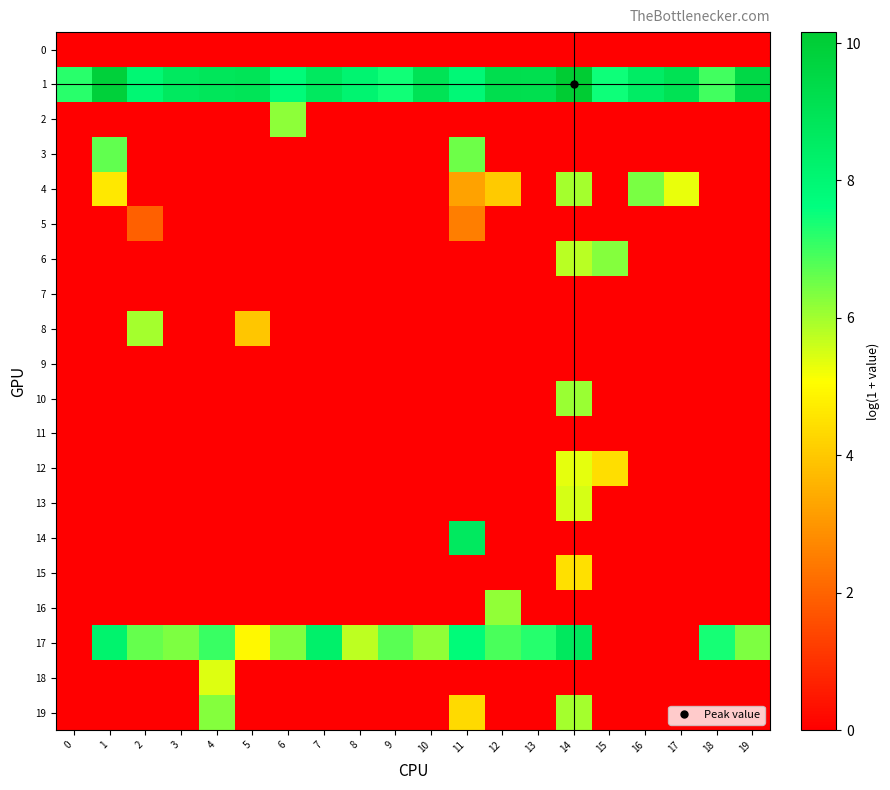

How many data points does each series have?

20